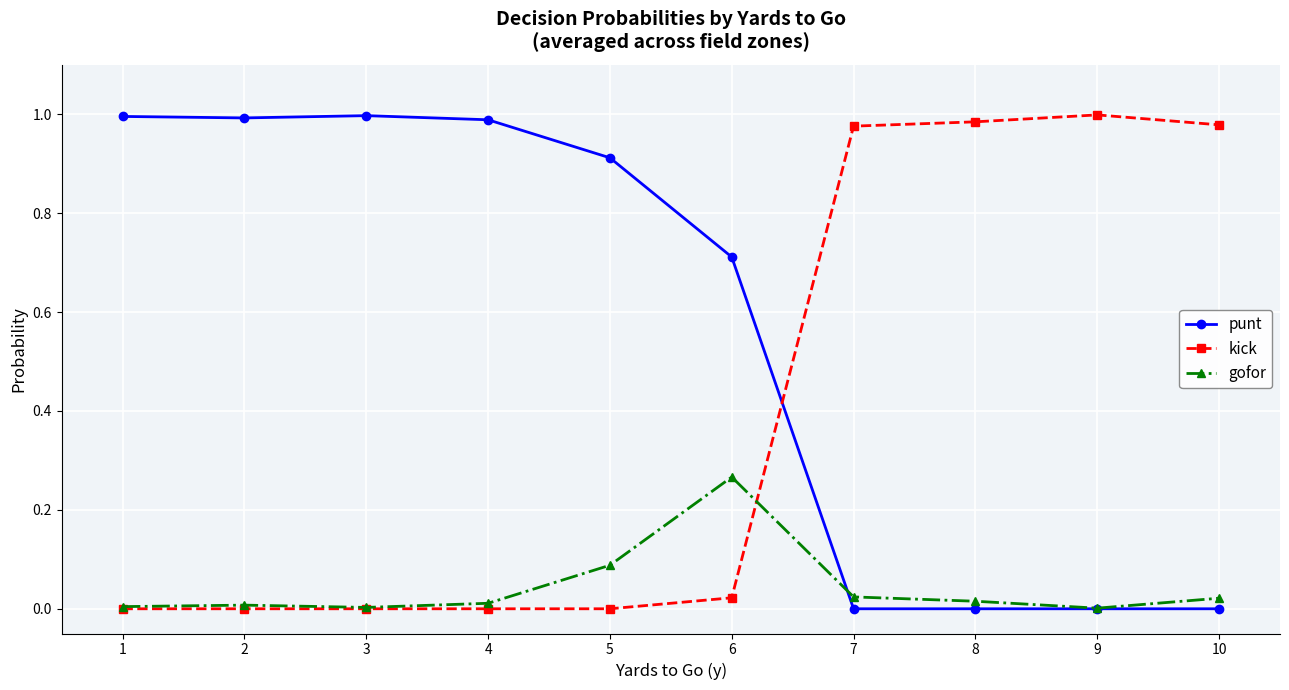

How many times do punt and kick cross each other?

1